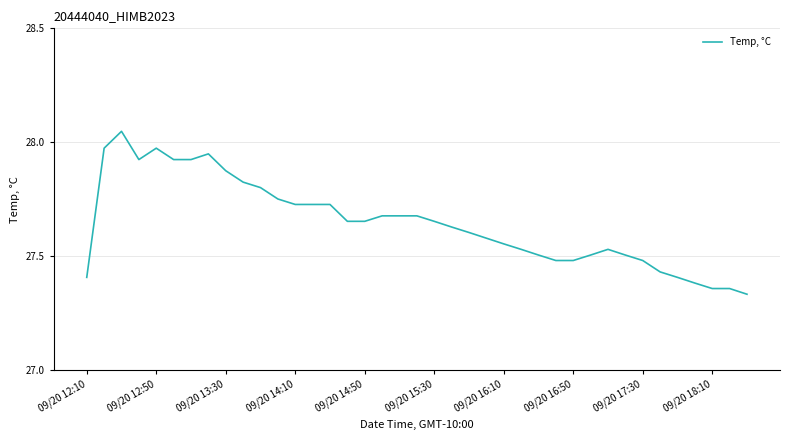

Is this an area chart (filled region under the line)?

No